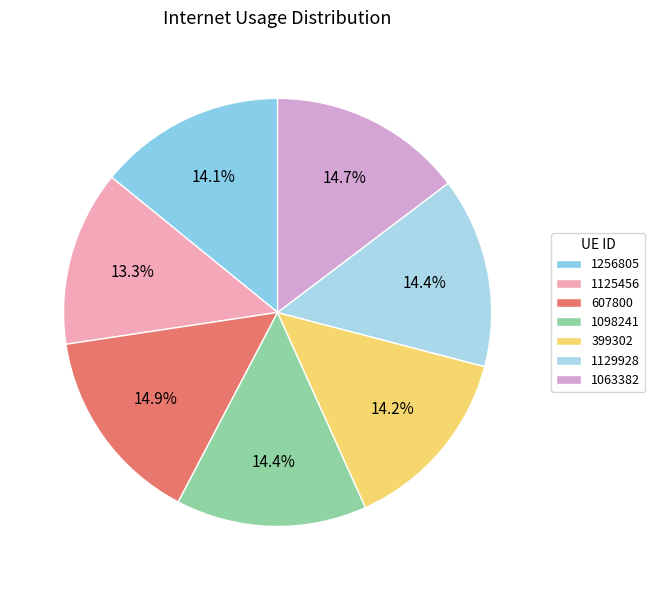

Does 1129928 represent more than half of the total?

No